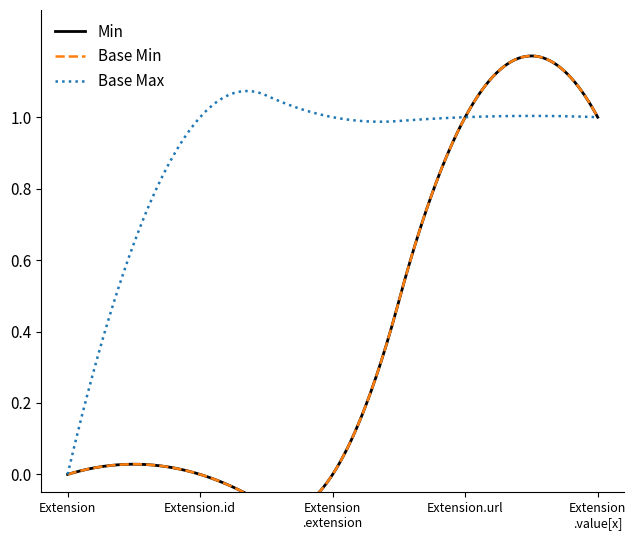

Count the Base Max values in the range 0 to 1.

5